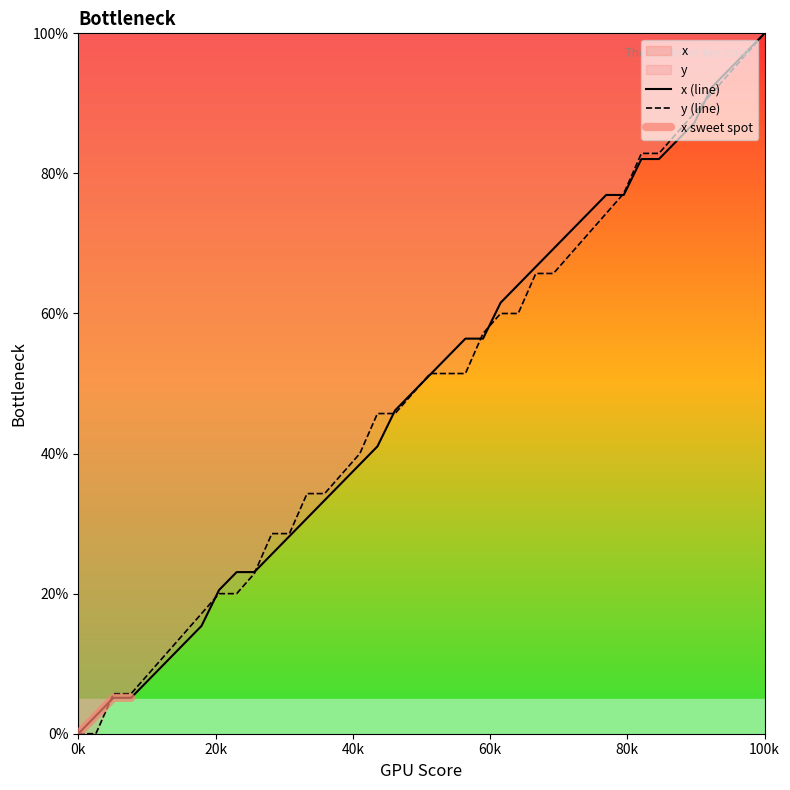

Which category has the highest value in the y (line) series?

100k